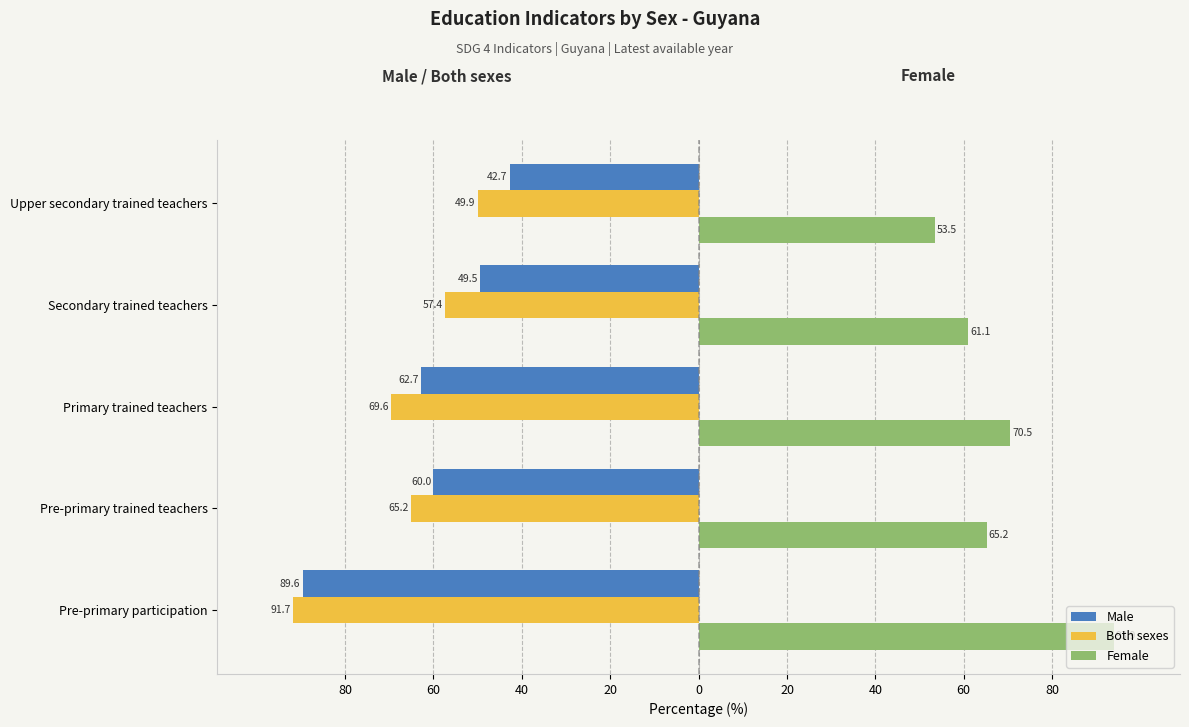

What are all the series names shown in the legend?

Male, Both sexes, Female